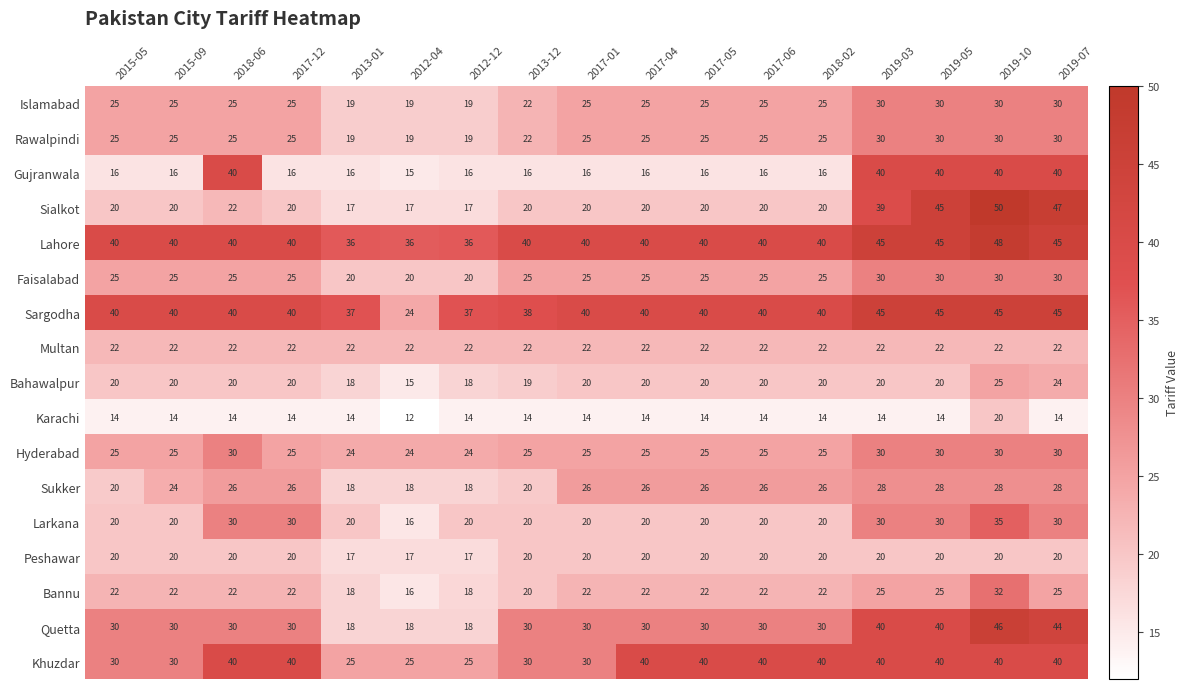

Read the Hyderabad value at 2019-05.

30